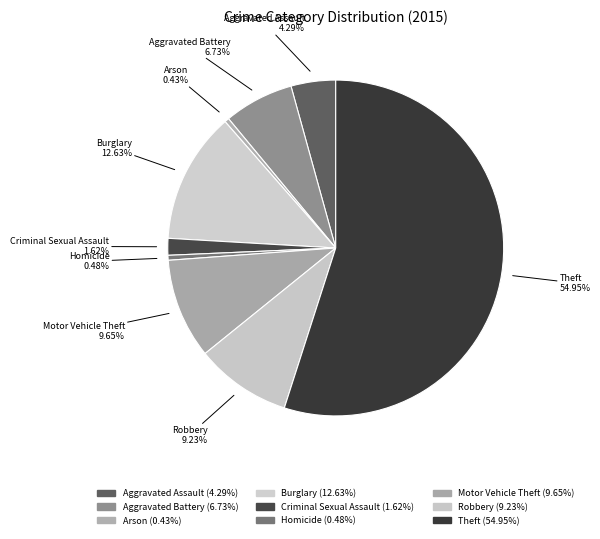

What percentage is the Motor Vehicle Theft slice, to the nearest percent?

10%